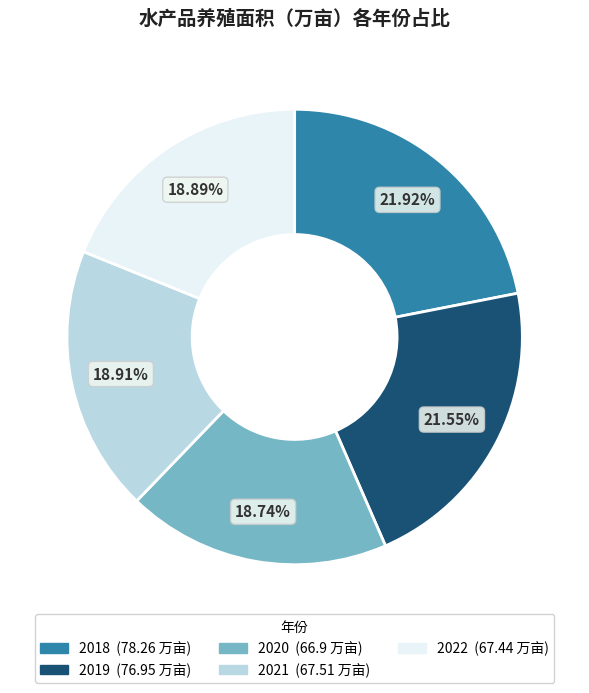

How many slices are in this pie chart?

5